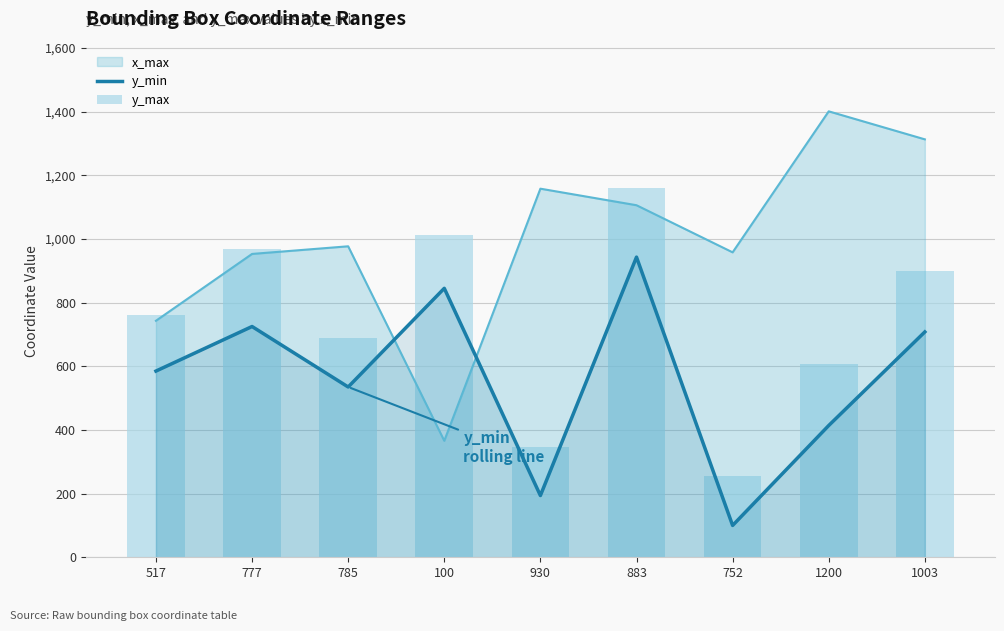

What is the average value of the y_min series?

561